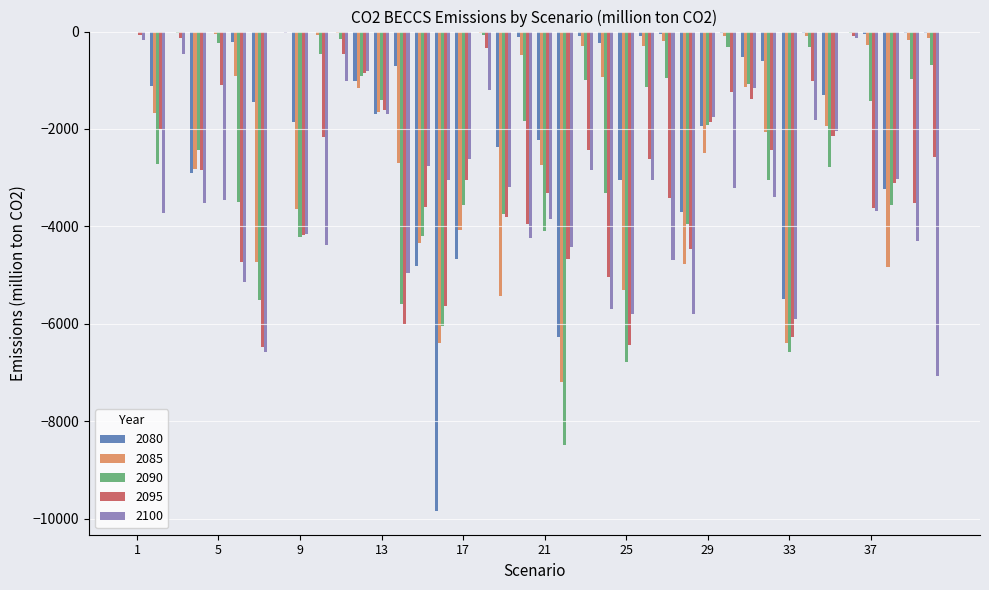

Which series has the widest spread of values?

2080